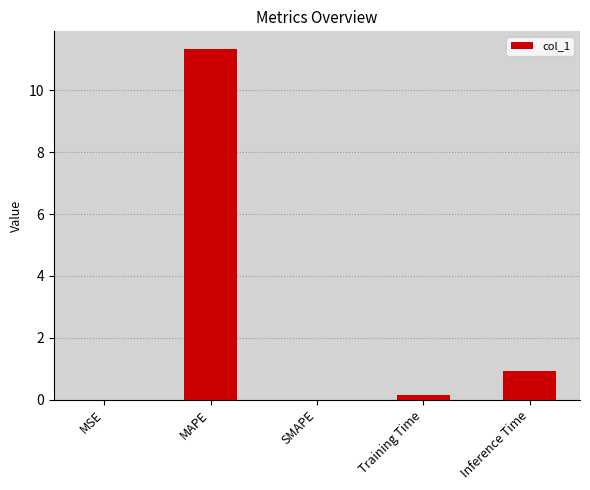

Is it true that the value at Inference Time is 0.9?

True